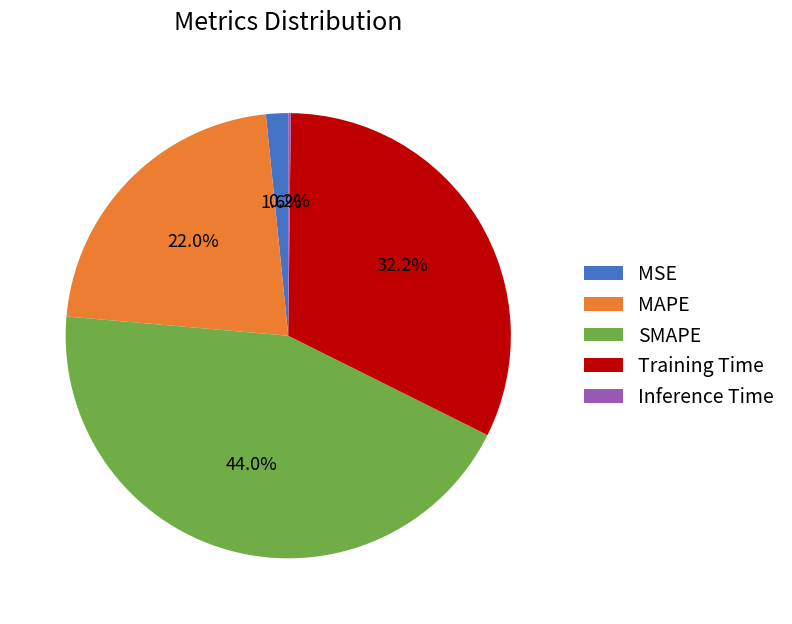

Which slice is the largest?

SMAPE